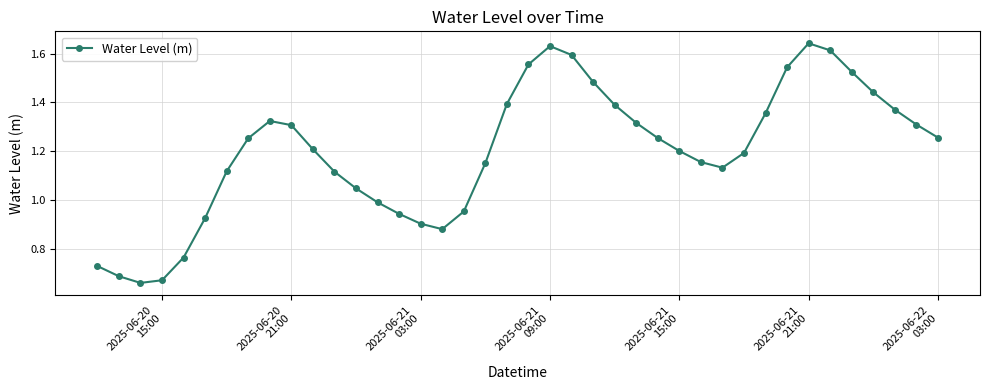

What is the sum of all values?

48.0